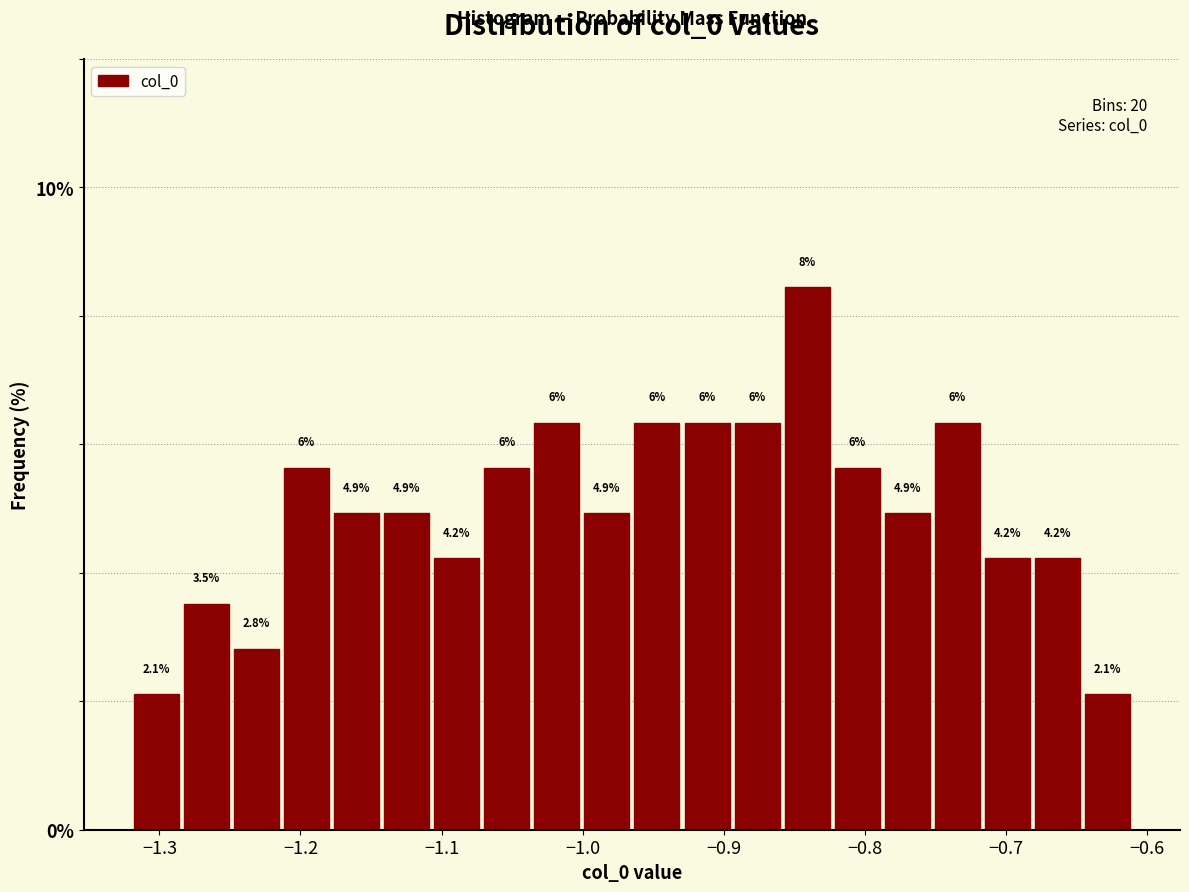

Read against the x-axis, roughly where is the centre of the tallest bar?

-0.84